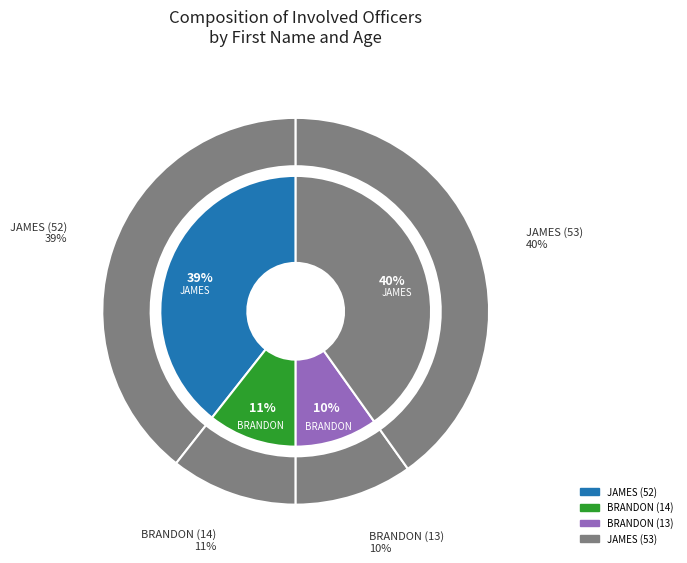

Is the sum of JAMES (52) and BRANDON (14) greater than half?

No